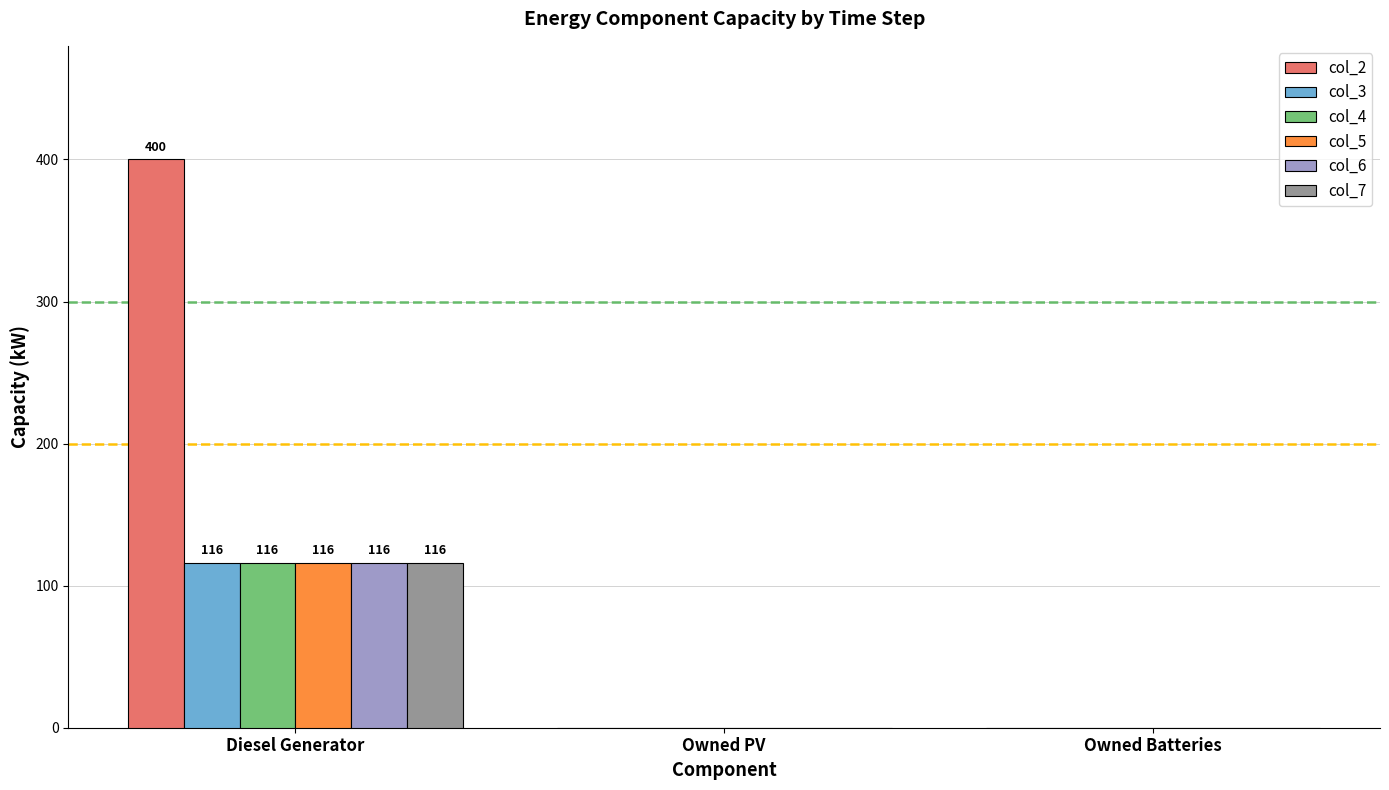

What is the maximum value for col_2?

400